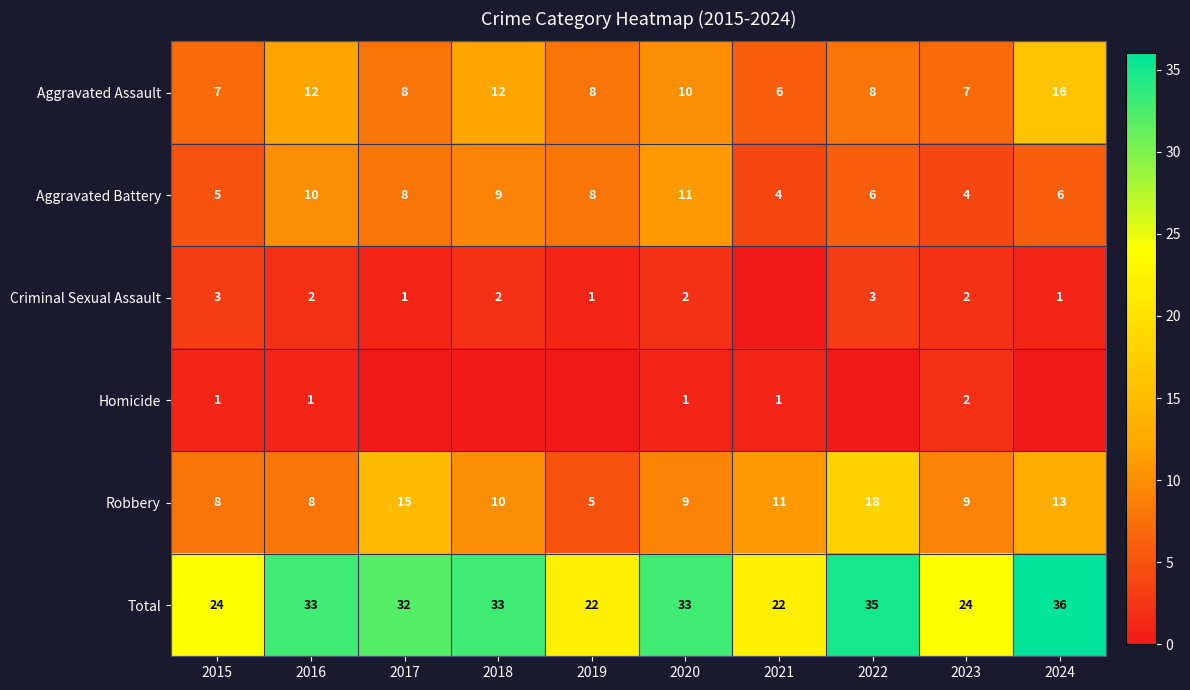

At which label does Aggravated Assault reach its minimum?

2021